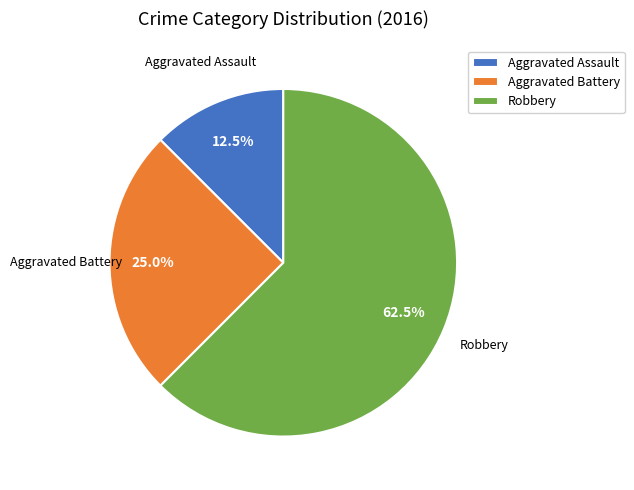

What is the ratio of the value at Aggravated Battery to the value at Robbery?

0.4